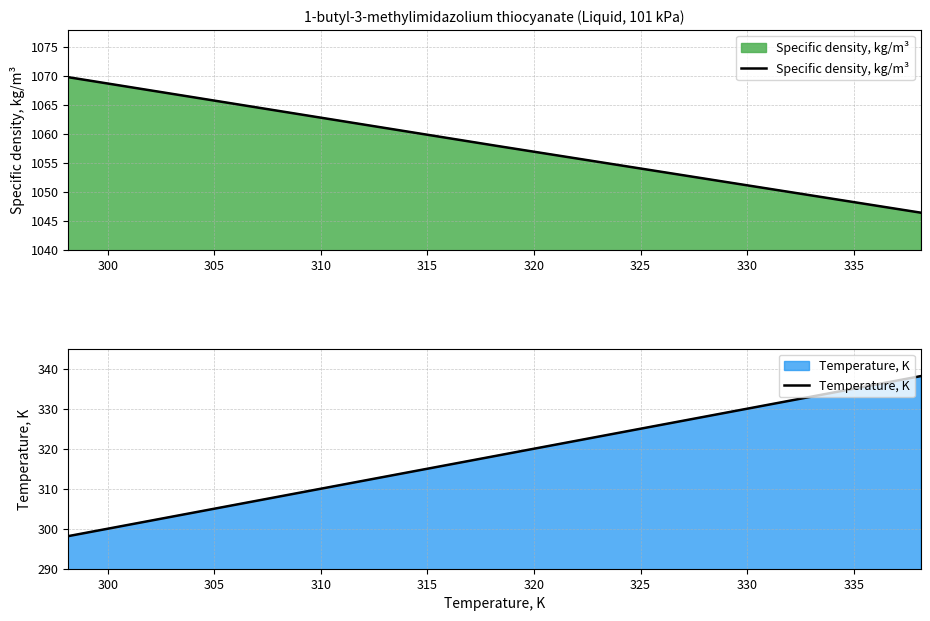

What is the minimum value for Specific density, kg/m³?

1046.4